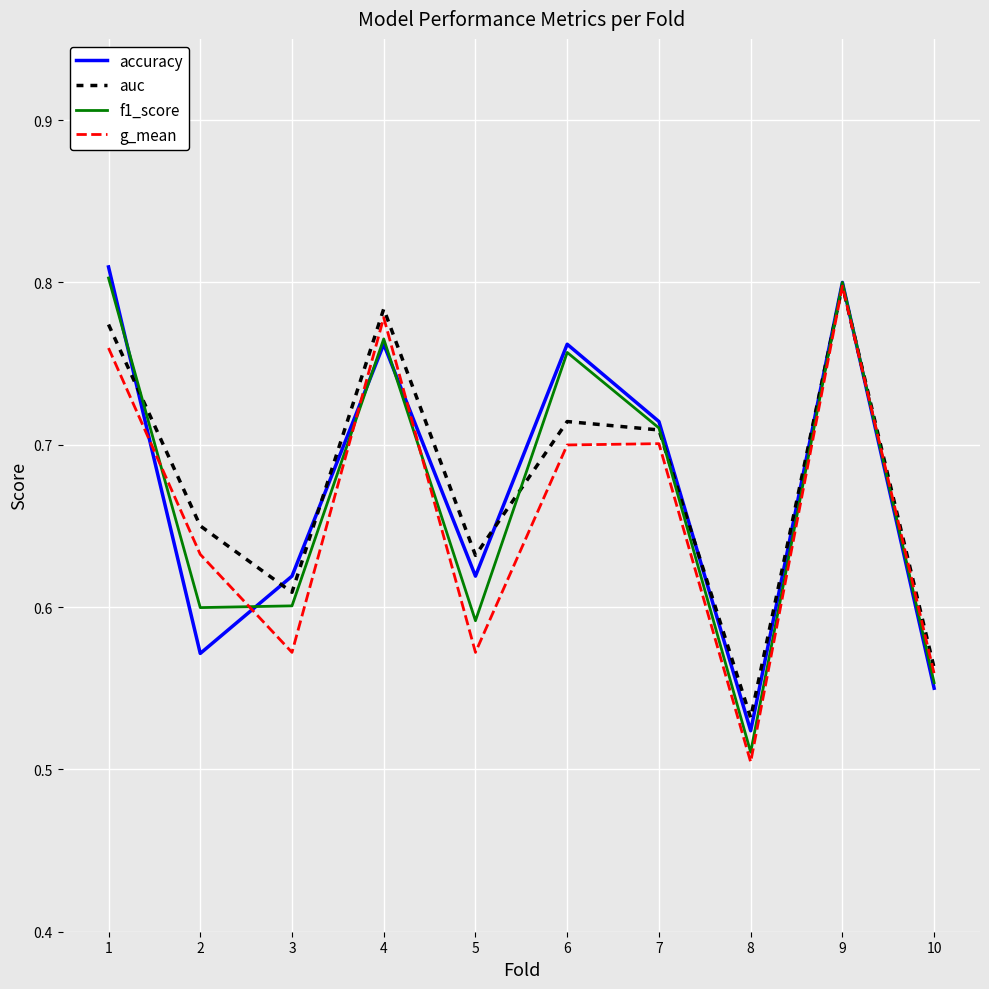

At which label does auc reach its peak?

9